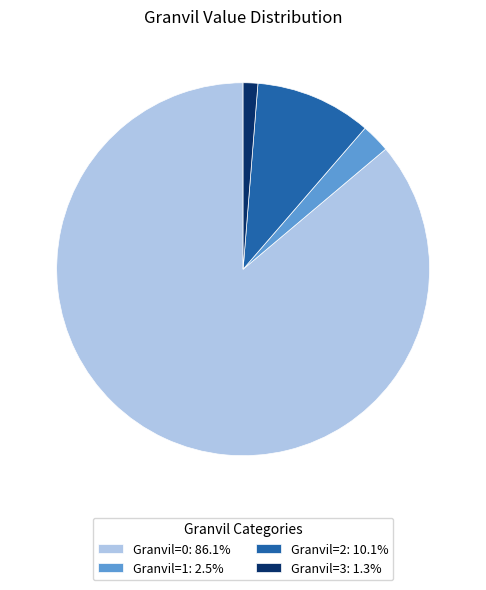

Is the sum of Granvil=3: 1.3% and Granvil=2: 10.1% greater than half?

No